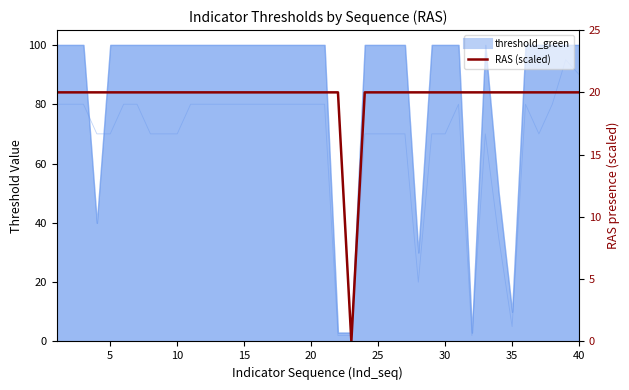

True or false: there are more than 2 points higher than both neighbors.

False